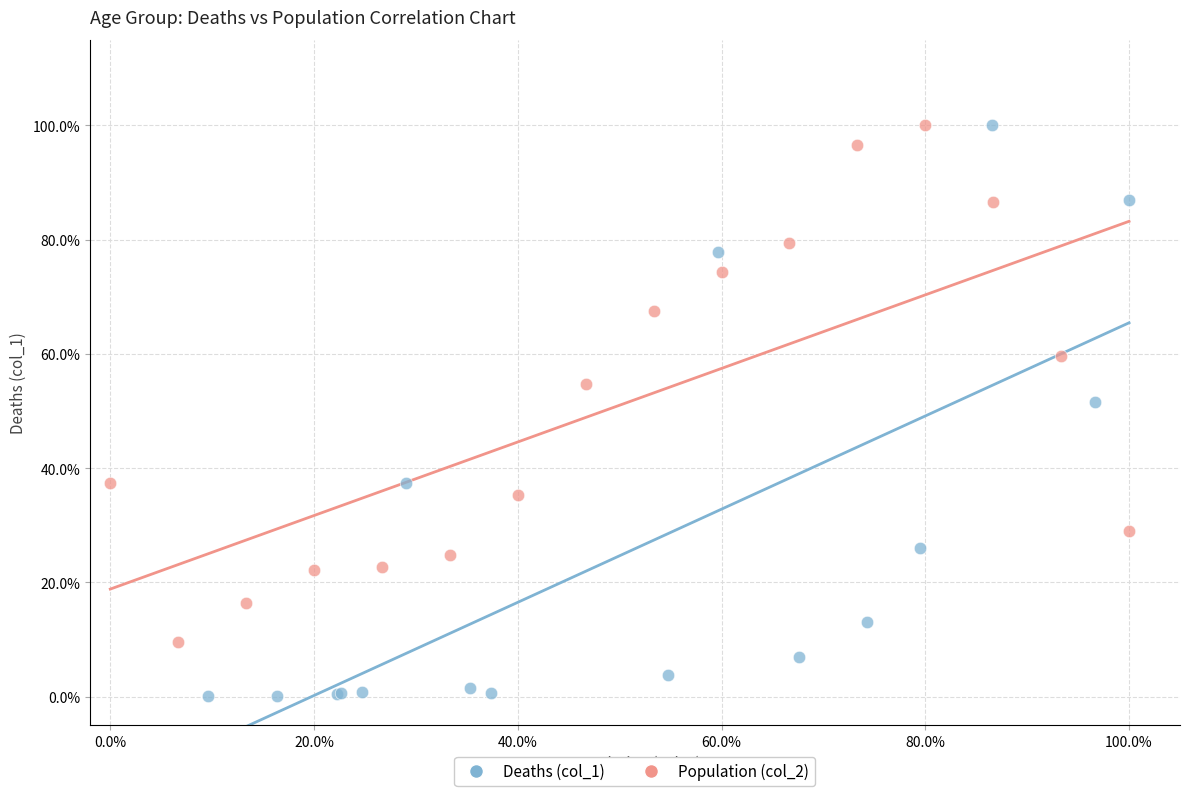

What are all the series names shown in the legend?

Deaths (col_1), Population (col_2)